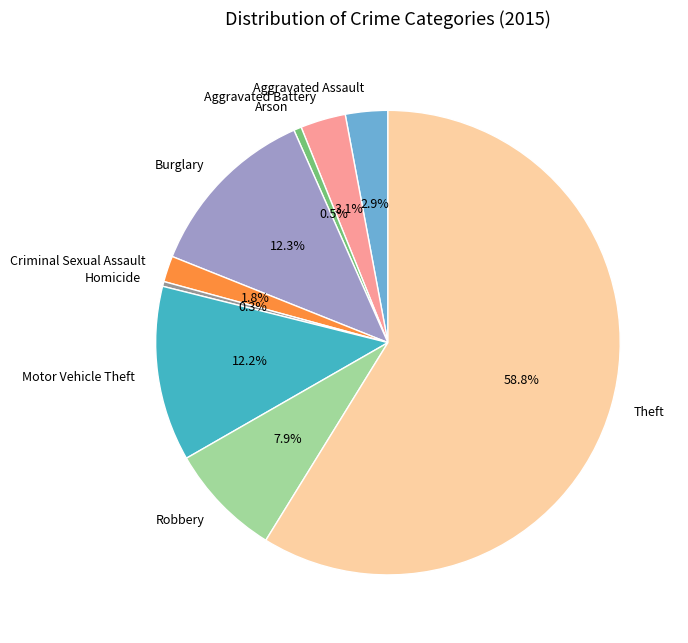

Is it true that Aggravated Battery is 3% of the pie?

True